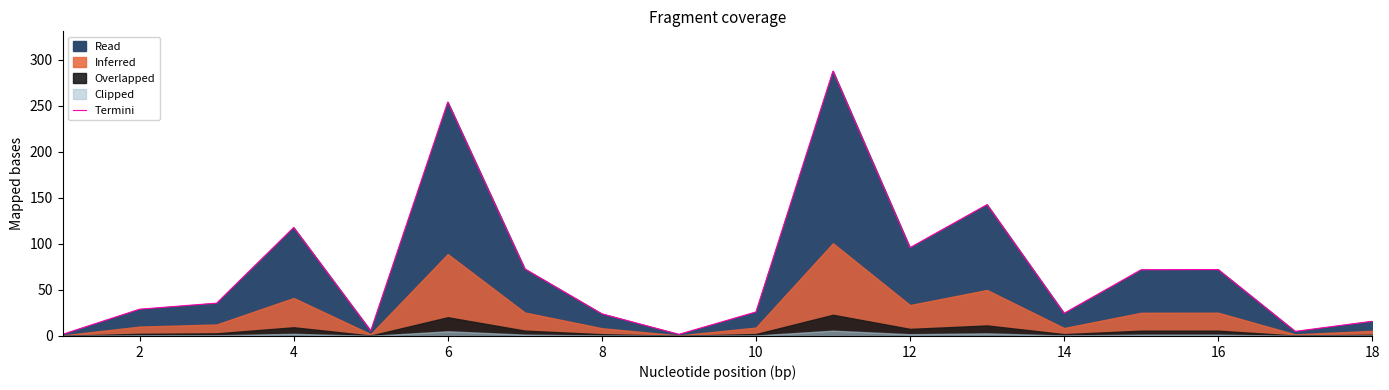

The Termini series shows 24.7 at 14. True or false?

True